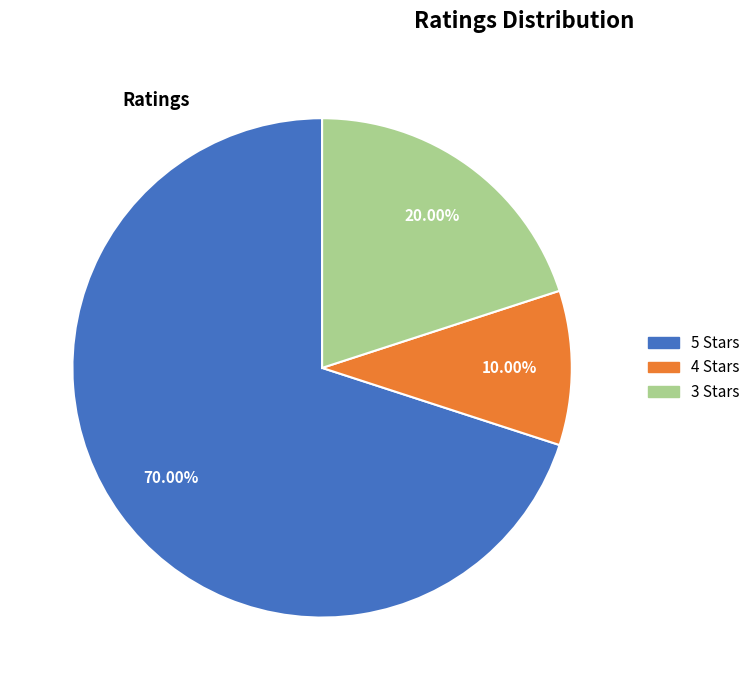

Does any single category account for the majority?

Yes